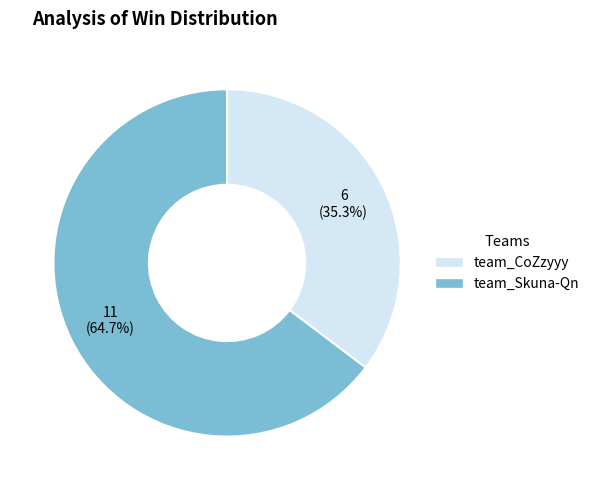

How many slices are in this pie chart?

2